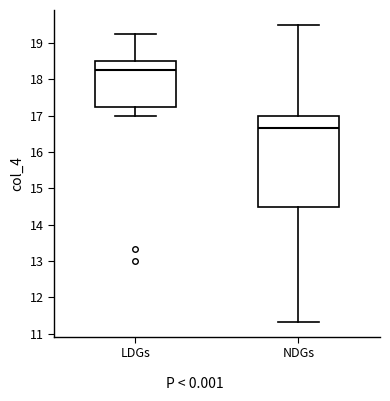

Reading left to right, transcribe this box plot: for each box, give where its median line is, the range the box spans, and where its two whiskers end, as read against the y-axis. The values are not printed on the chart, so give them approximately, as read against the axis.

LDGs: median 18.3, box 17.3 to 18.5, whiskers 17.0 to 19.3
NDGs: median 16.7, box 14.5 to 17.0, whiskers 11.3 to 19.5